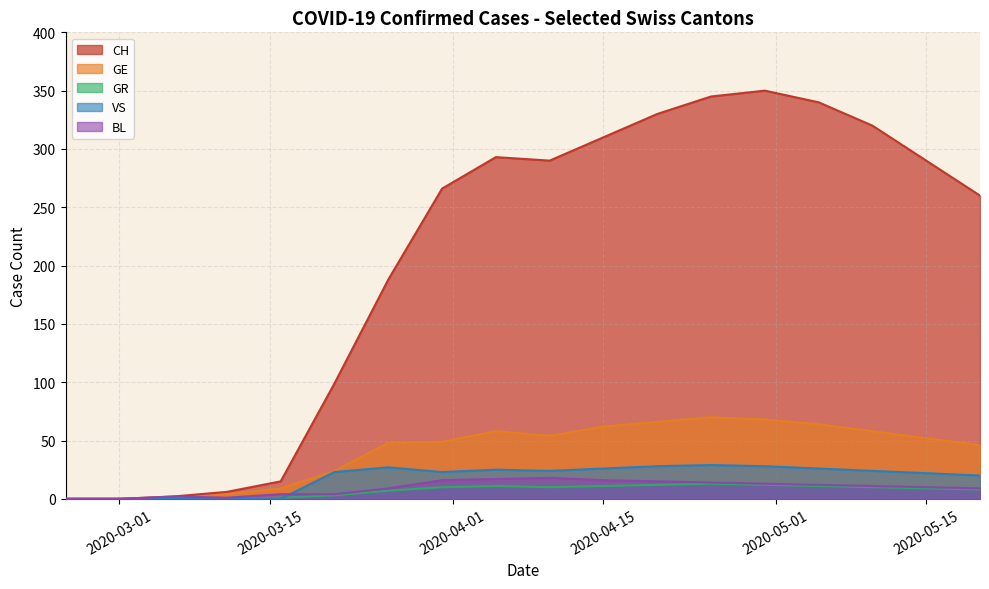

Which series has the largest total across all categories?

CH